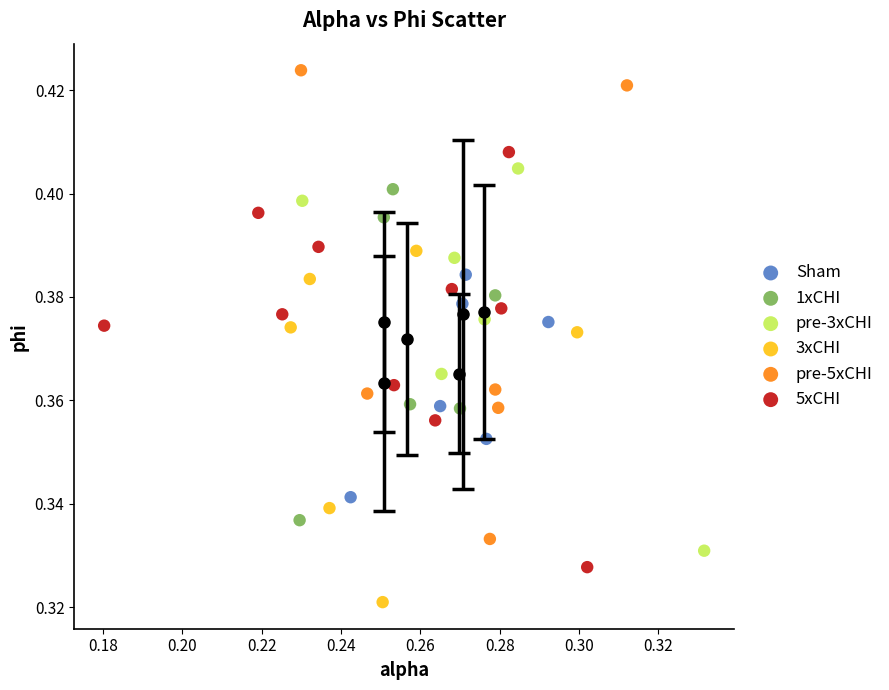

Which series has the widest spread of Y values?

pre-5xCHI